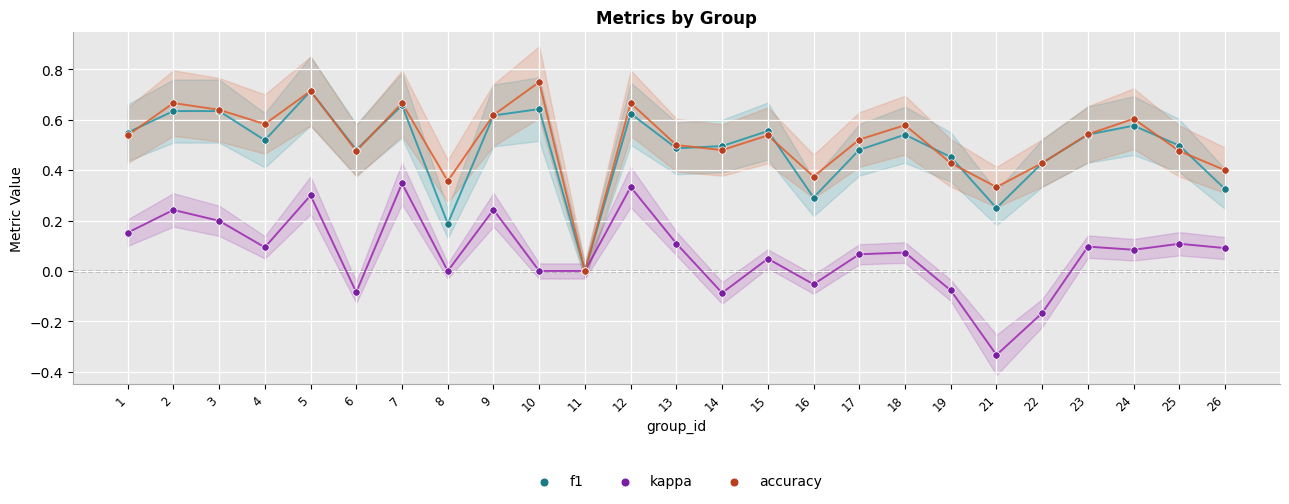

Which series reaches the minimum Y coordinate?

kappa